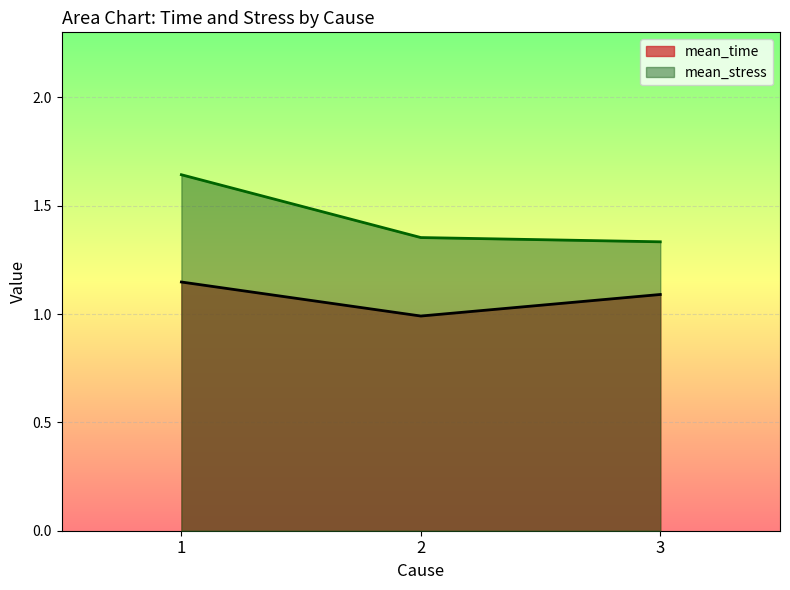

Which series has the largest total across all categories?

mean_stress